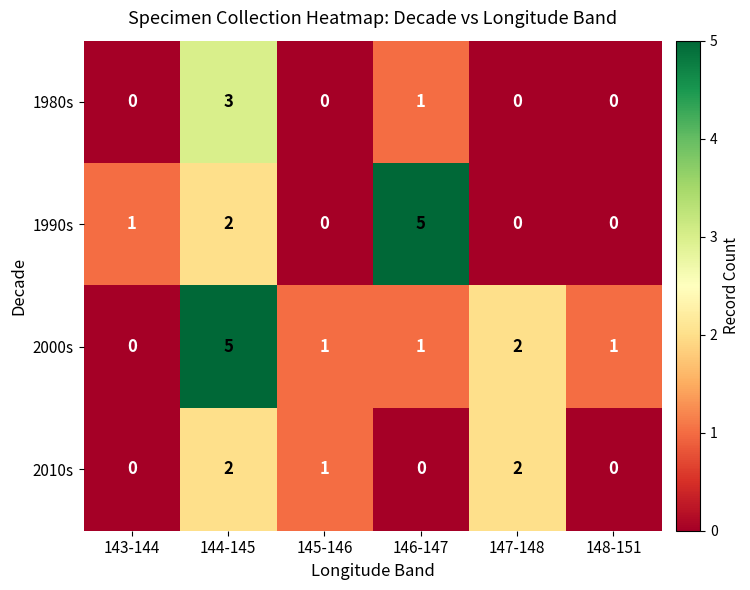

The value of 2000s at 146-147 is 1. True or false?

True